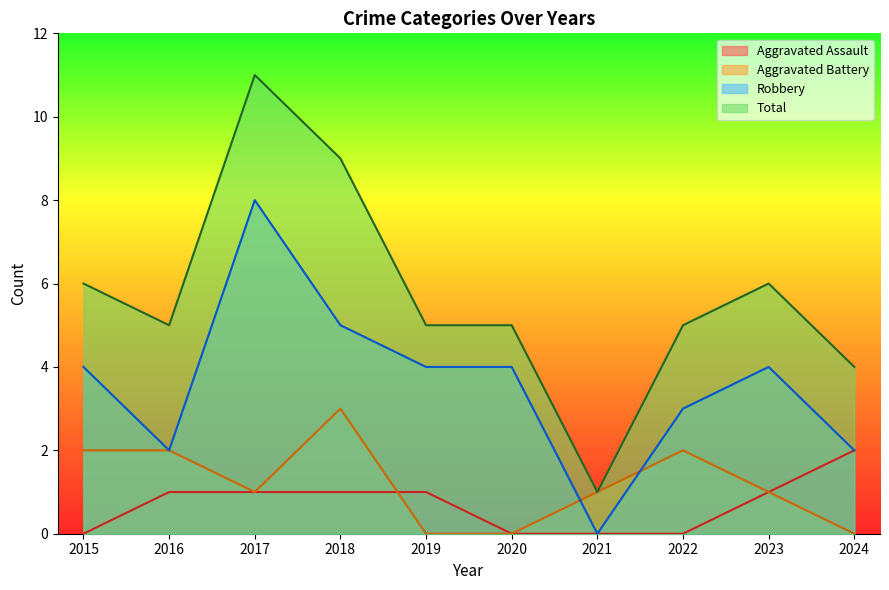

Reading left to right, what are all the values shown in this chart?

Aggravated Assault: 2015=0	2016=1	2017=1	2018=1	2019=1	2020=0	2021=0	2022=0	2023=1	2024=2
Aggravated Battery: 2015=2	2016=2	2017=1	2018=3	2019=0	2020=0	2021=1	2022=2	2023=1	2024=0
Robbery: 2015=4	2016=2	2017=8	2018=5	2019=4	2020=4	2021=0	2022=3	2023=4	2024=2
Total: 2015=6	2016=5	2017=11	2018=9	2019=5	2020=5	2021=1	2022=5	2023=6	2024=4